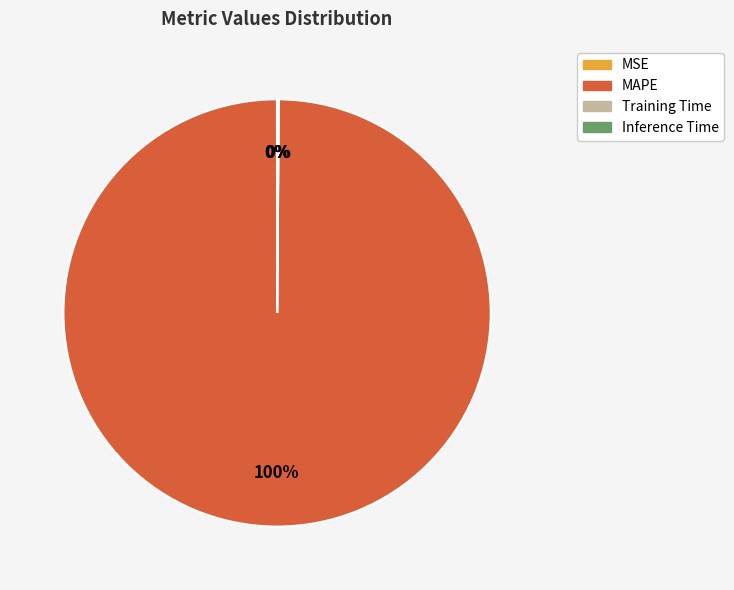

Which category has the biggest portion of the pie?

MAPE